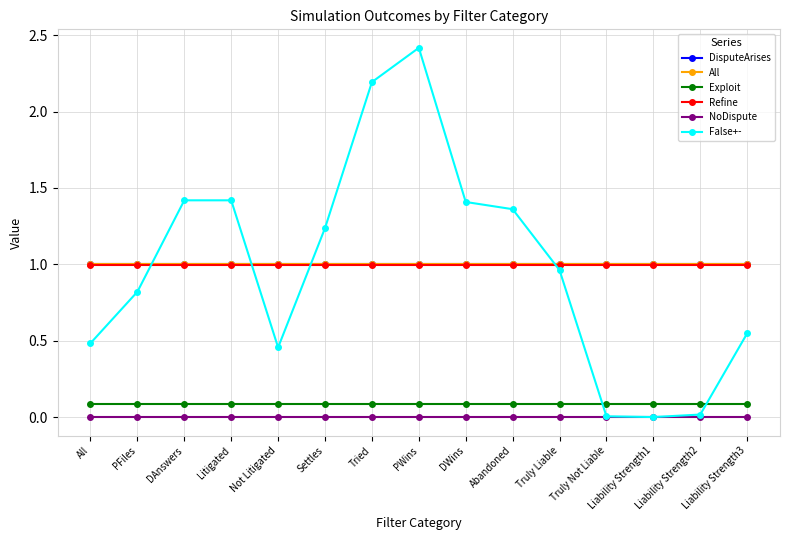

Is this an area chart (filled region under the line)?

No